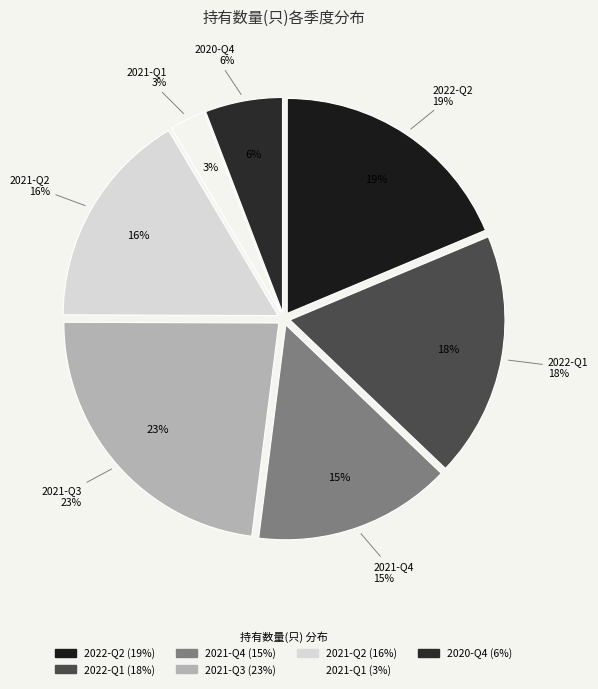

Rank the categories by value from lowest to highest.

2021-Q1, 2020-Q4, 2021-Q4, 2021-Q2, 2022-Q1, 2022-Q2, 2021-Q3